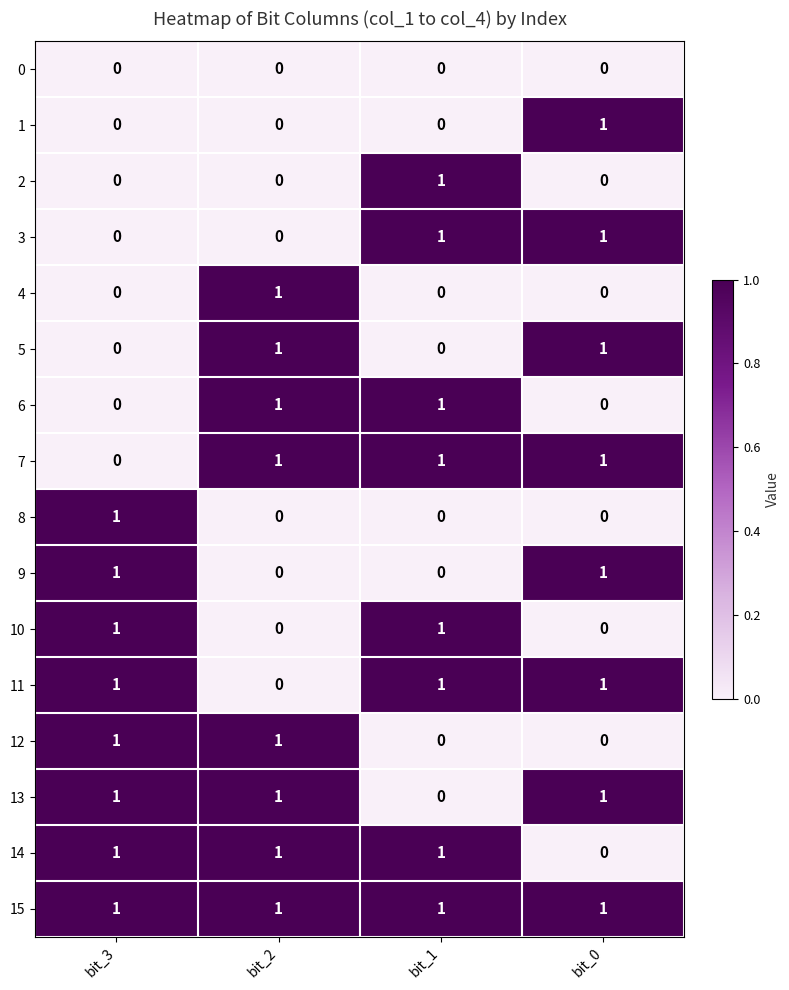

At how many categories does at least one series exceed 0?

4